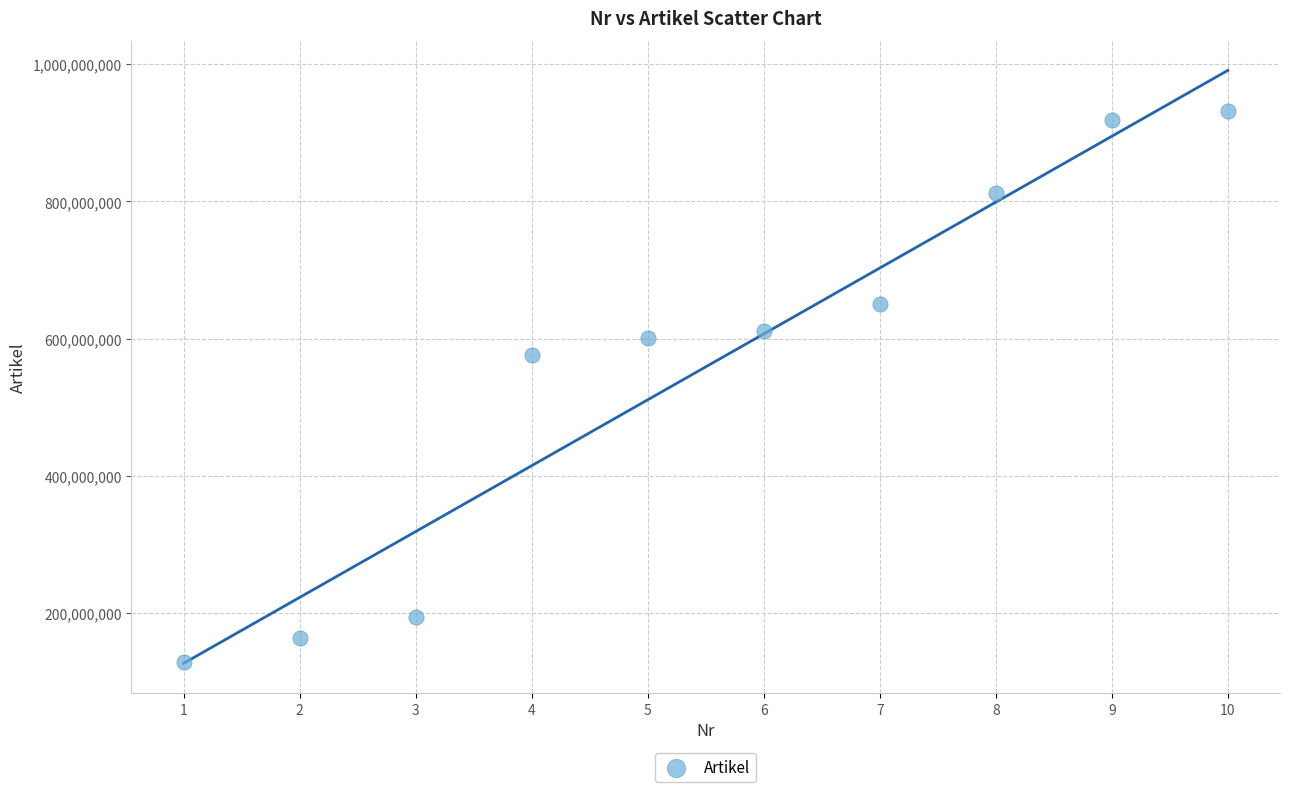

What Y value in the scatter plot is closest to 530430236?

576005429